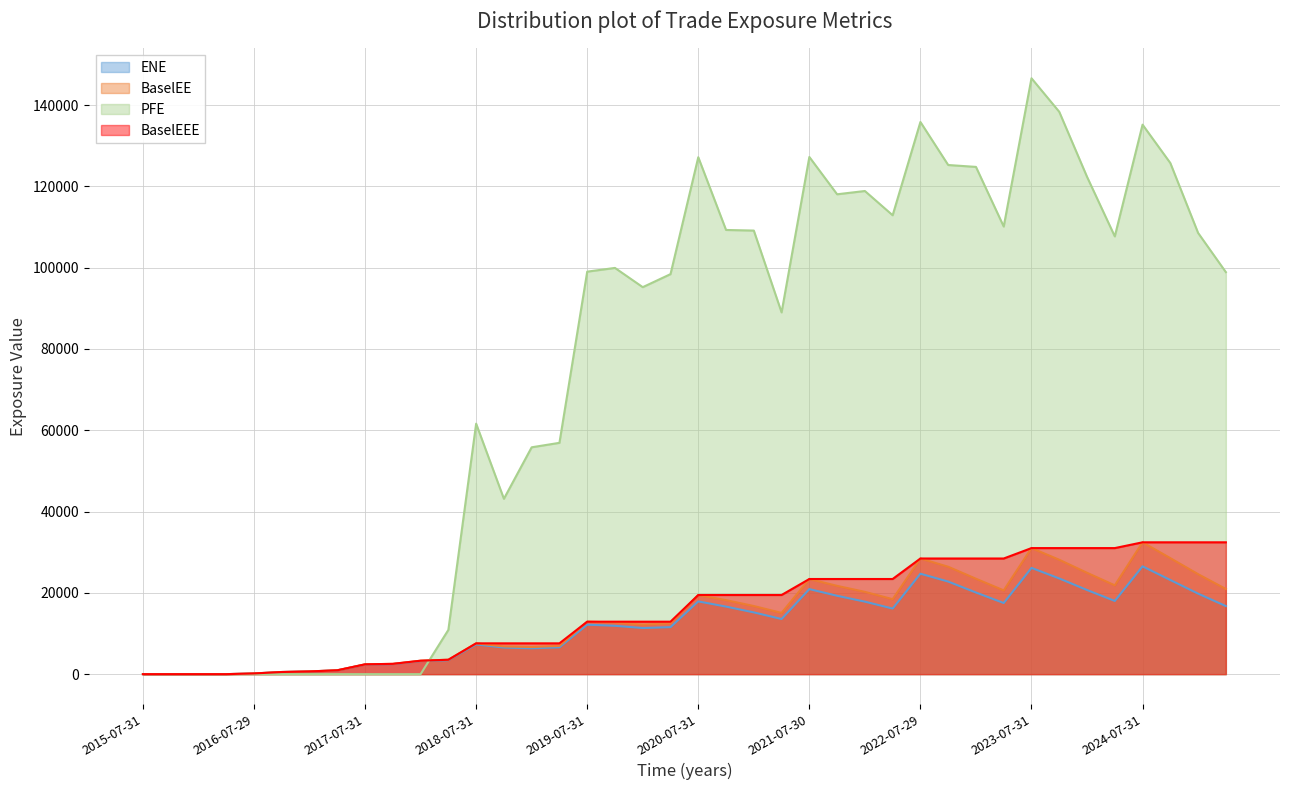

List the labels in order of BaselEEE value, largest first.

2024-07-31, 2024-10-31, 2025-01-31, 2025-04-30, 2023-07-31, 2023-10-31, 2024-01-31, 2024-04-30, 2022-07-29, 2022-10-31, 2023-01-31, 2023-04-28, 2021-07-30, 2021-10-29, 2022-01-31, 2022-04-29, 2020-07-31, 2020-10-30, 2021-01-29, 2021-04-30, 2019-07-31, 2019-10-31, 2020-01-31, 2020-04-30, 2018-07-31, 2018-10-31, 2019-01-31, 2019-04-30, 2018-04-30, 2018-01-31, 2017-10-31, 2017-07-31, 2017-04-28, 2017-01-31, 2016-10-31, 2016-07-29, 2015-07-31, 2015-10-30, 2016-01-29, 2016-04-29